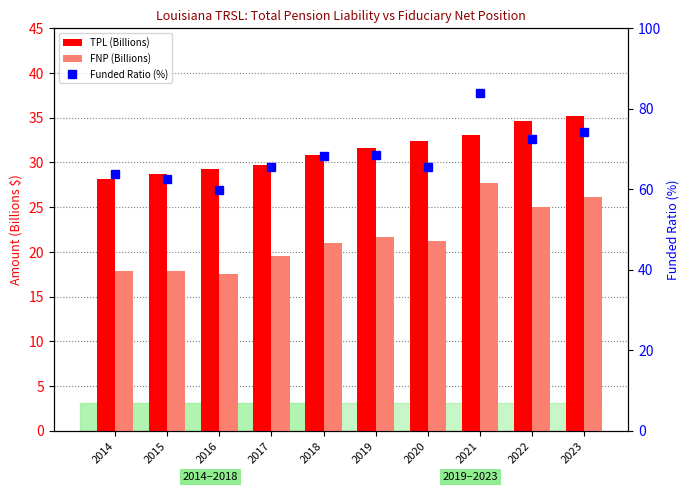

True or false: Funded Ratio (%) has a value of 92.7 at 2016.

False